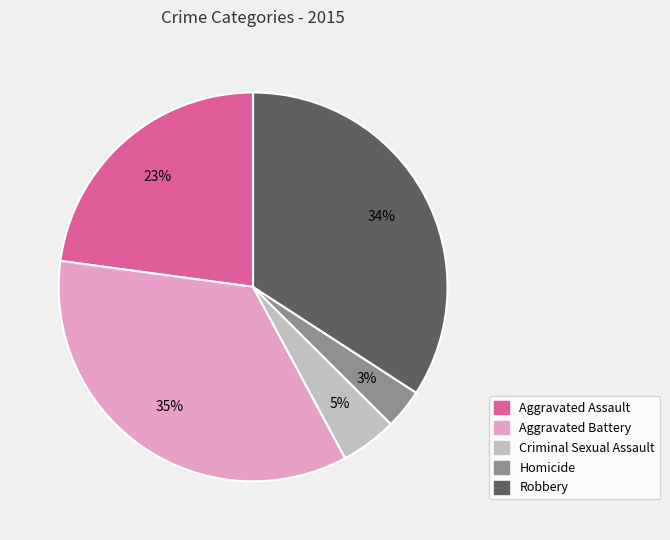

To the nearest percent, what is the difference between the largest and smallest slice percentages?

32%